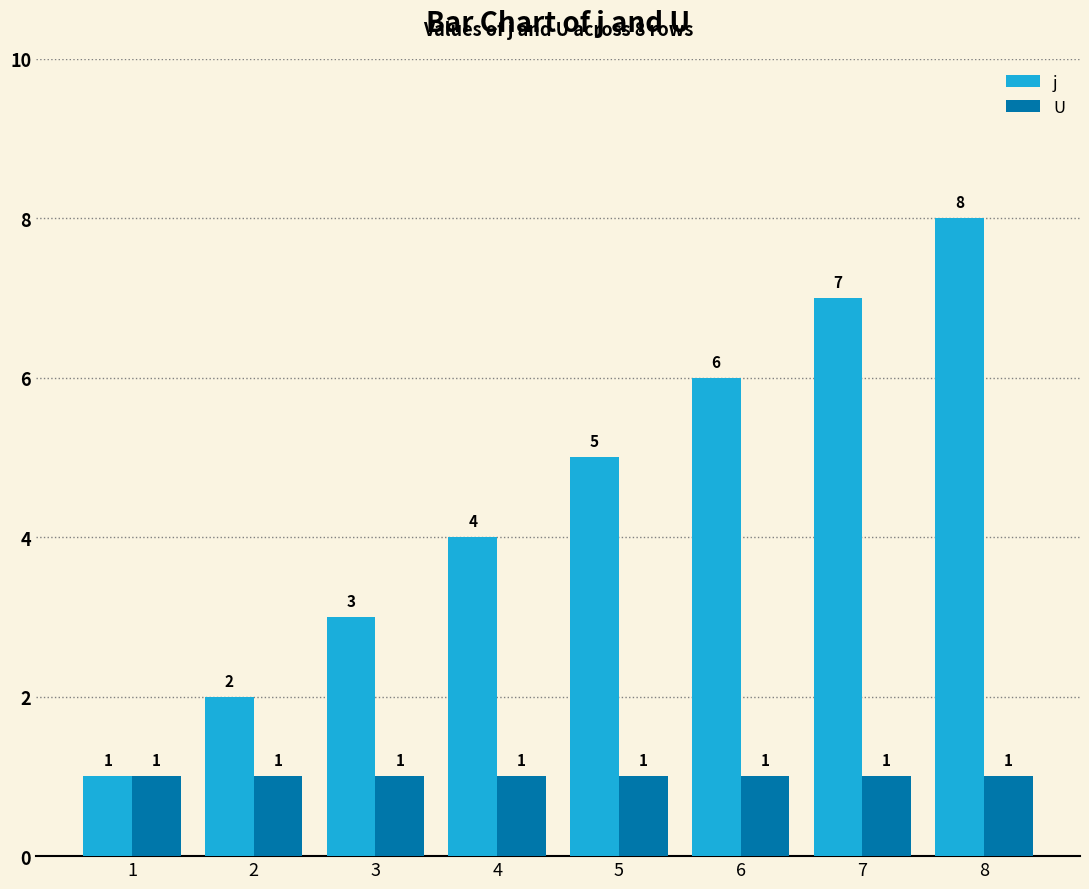

Is it true that j equals 1 at 1?

True